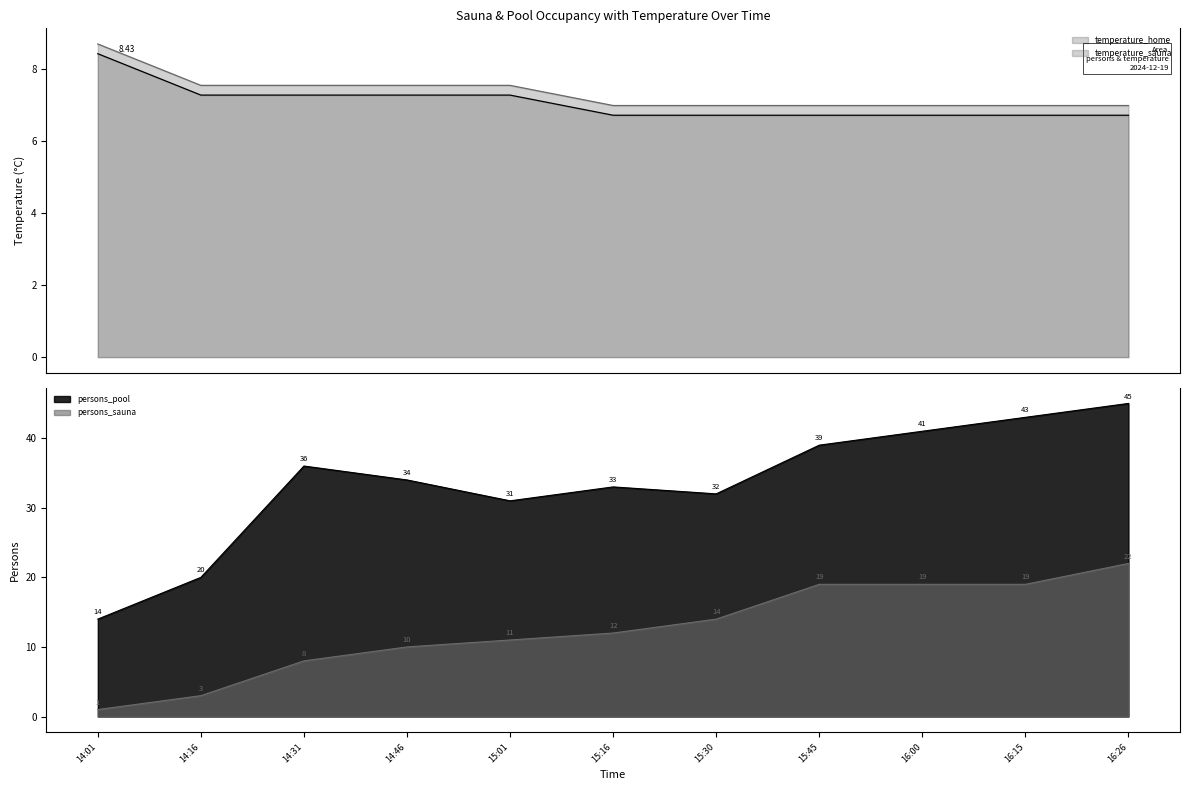

What is the value of the persons_sauna point at the 2nd from the left?

3.0